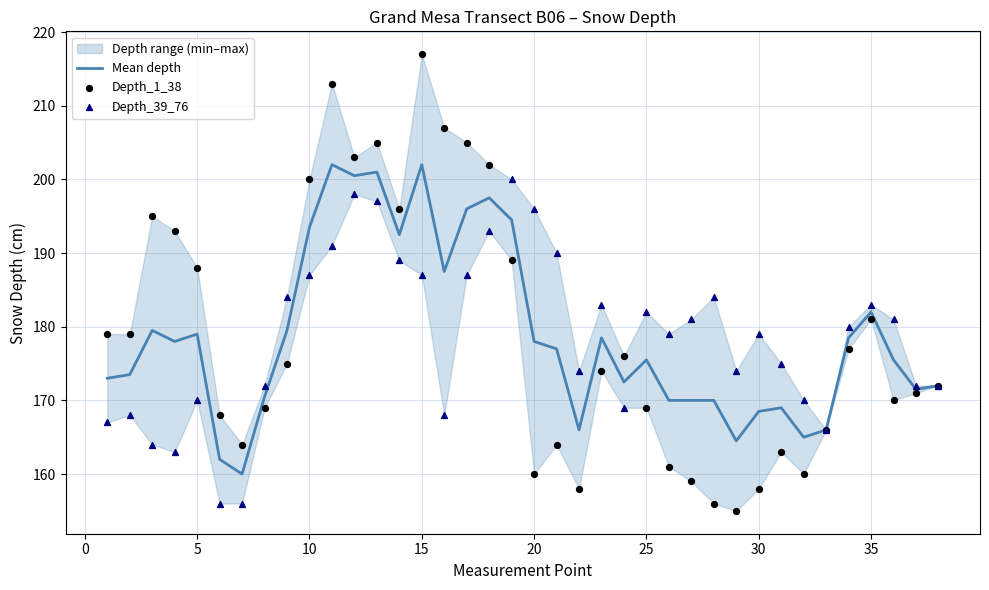

Is the value of Mean depth at 17 greater than the value of Depth_39_76 at 25?

Yes